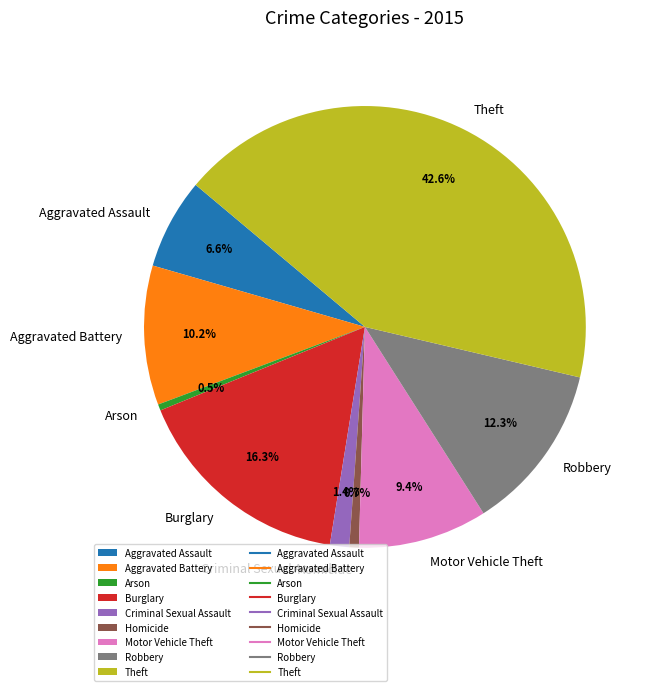

The Robbery slice represents 12% of the pie. True or false?

True